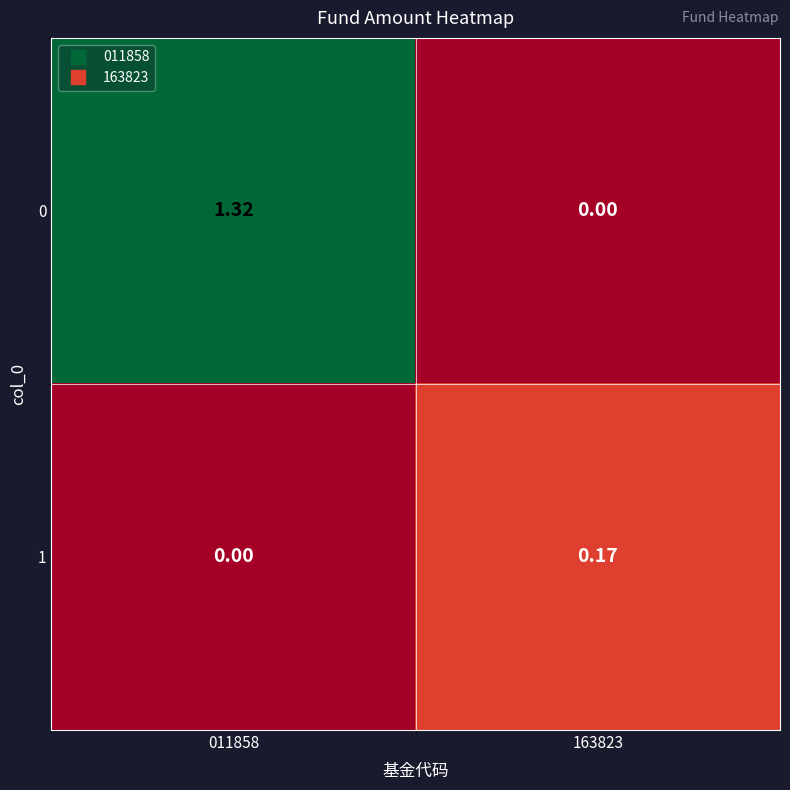

How many series are shown in this chart?

2